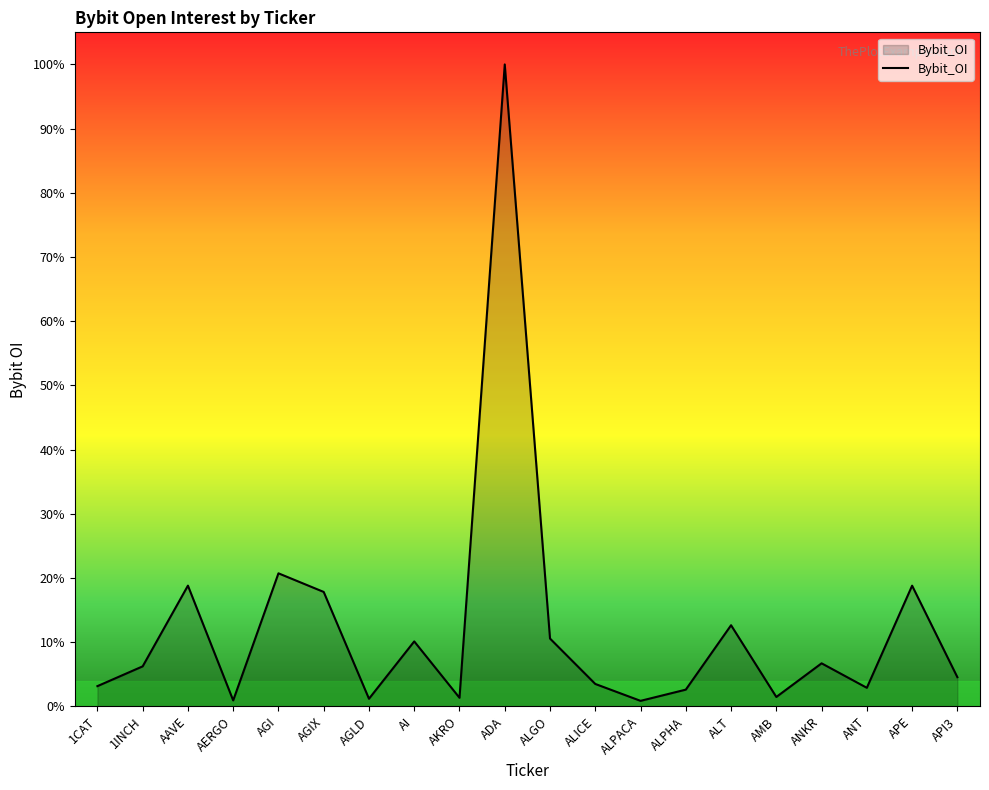

Rank the categories by value from highest to lowest.

ADA, AGI, AAVE, APE, AGIX, ALT, ALGO, AI, ANKR, 1INCH, API3, ALICE, 1CAT, ANT, ALPHA, AMB, AKRO, AGLD, AERGO, ALPACA